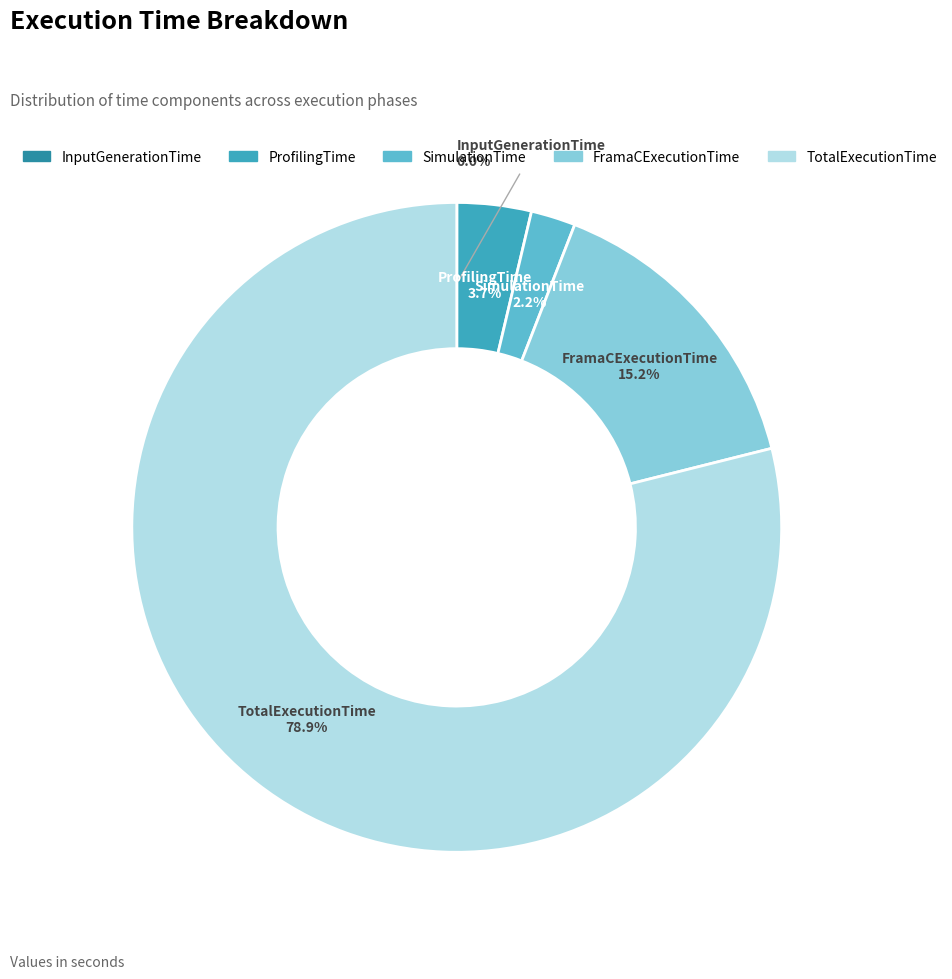

Do TotalExecutionTime and FramaCExecutionTime together represent more than half of the pie?

Yes